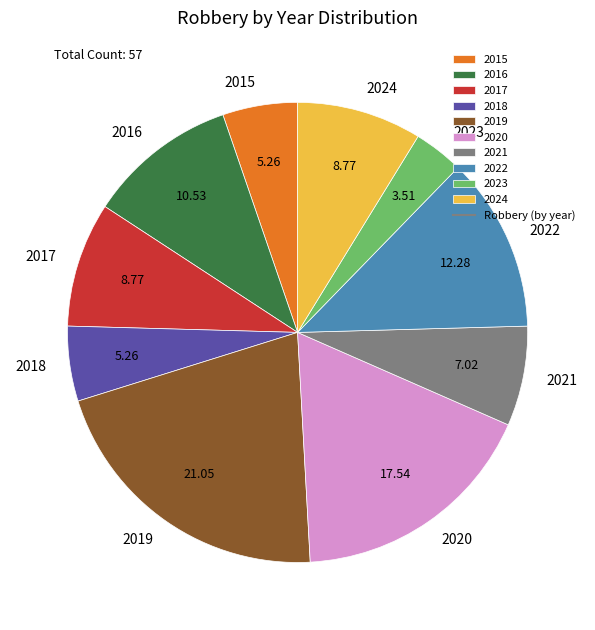

Between 2020 and 2016, which is larger?

2020